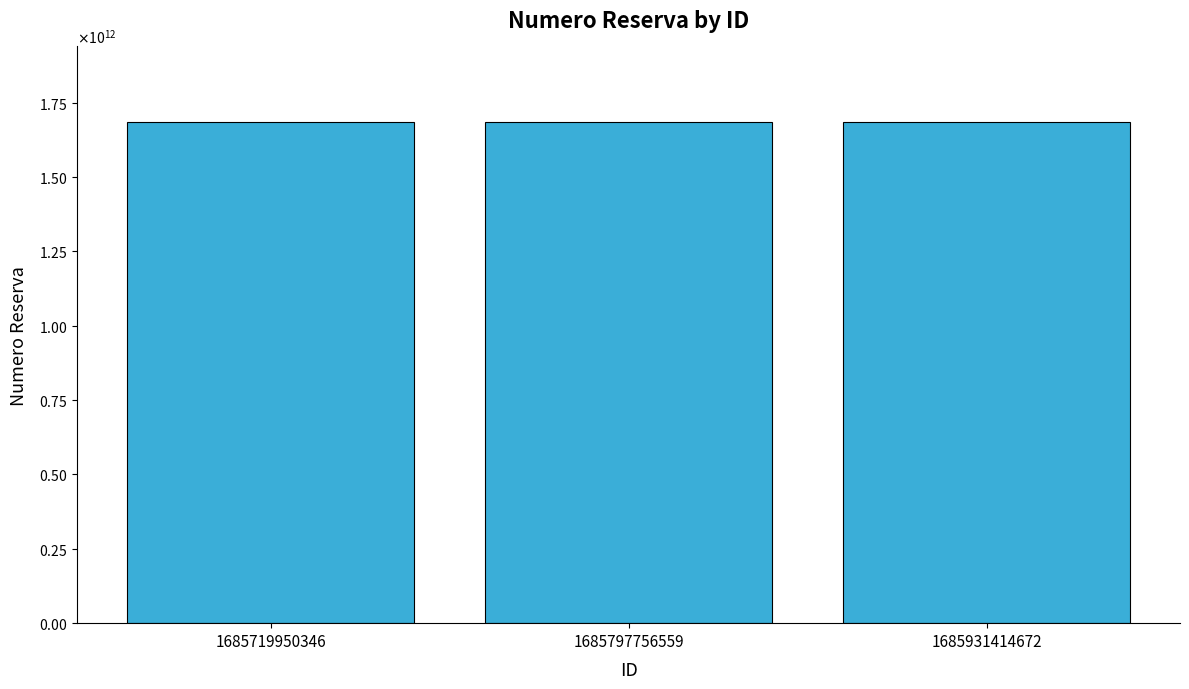

Are the bars horizontal?

No